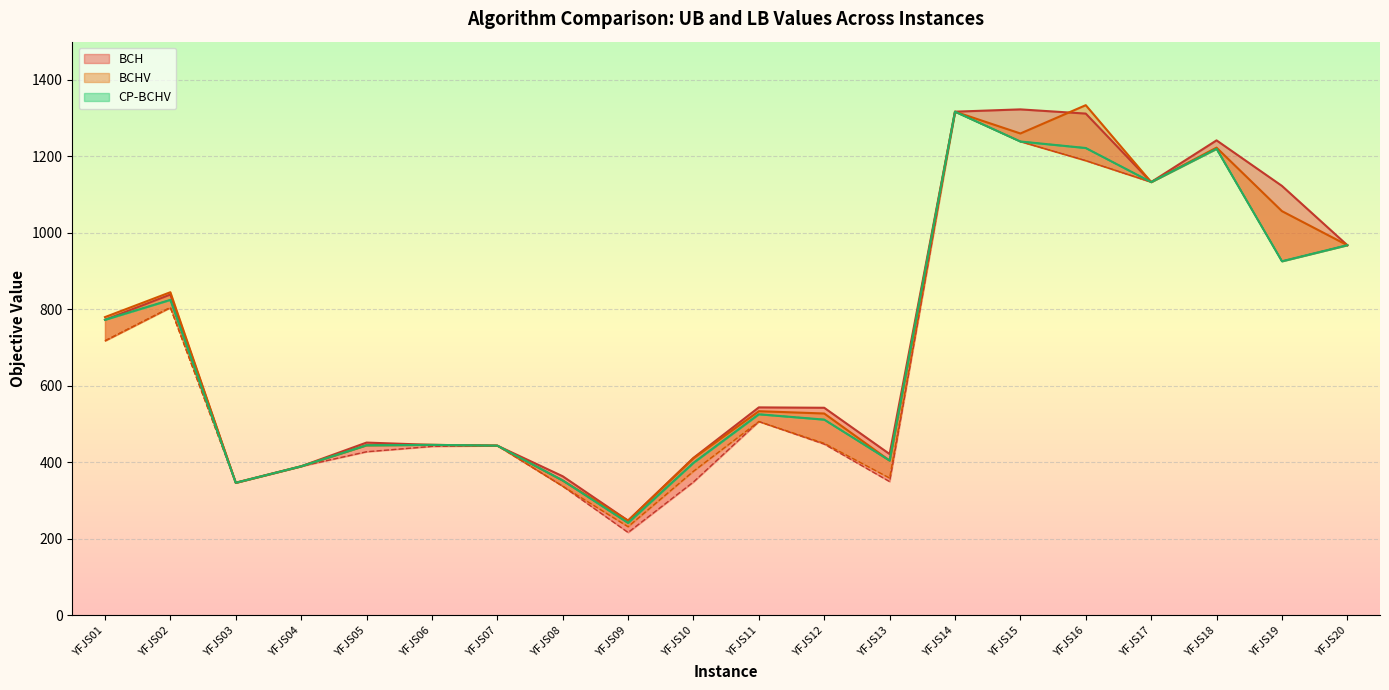

What is the sum of all BCH LB values?

13775.0